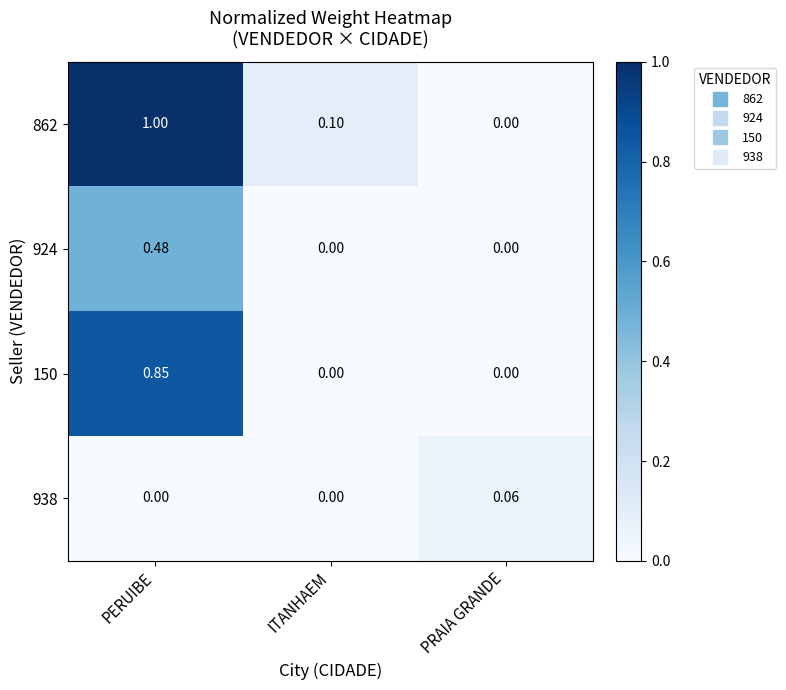

At which label does 862 reach its minimum?

PRAIA GRANDE